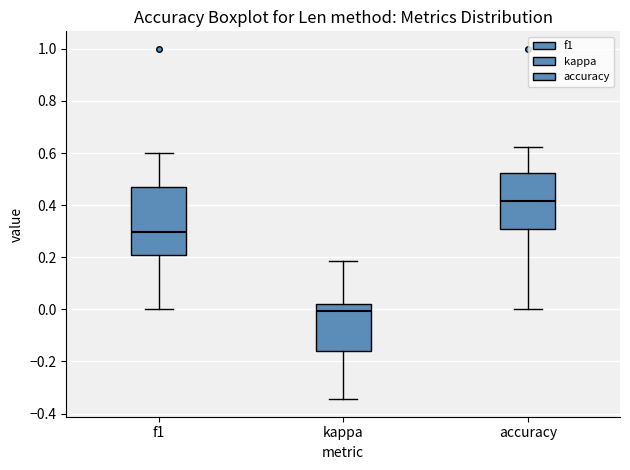

Where does the median line of the box for kappa sit on the y-axis? The values are not printed on the chart, so give them approximately, as read against the axis.

0.00